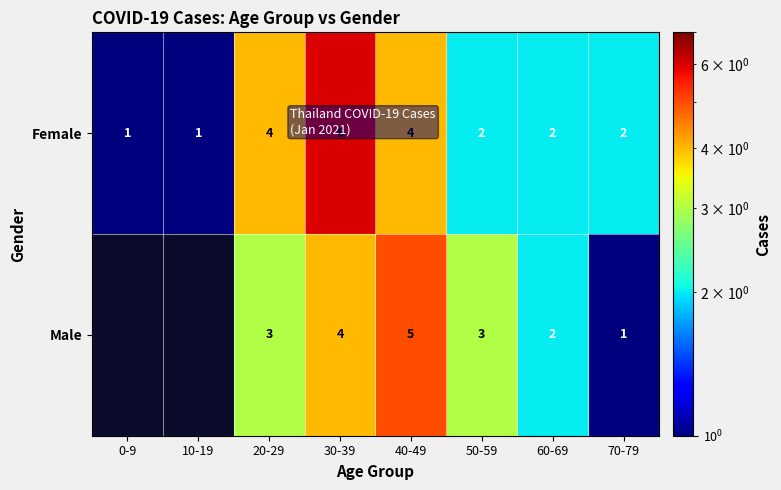

What is the maximum value for Female?

6